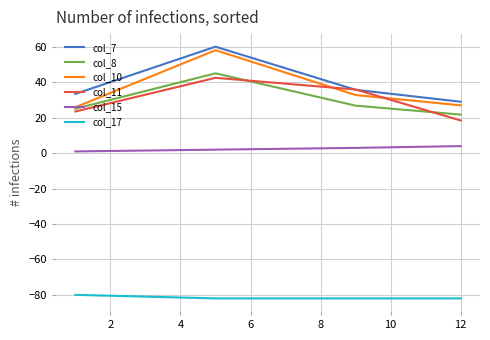

Which series has the largest range (max minus min)?

col_10